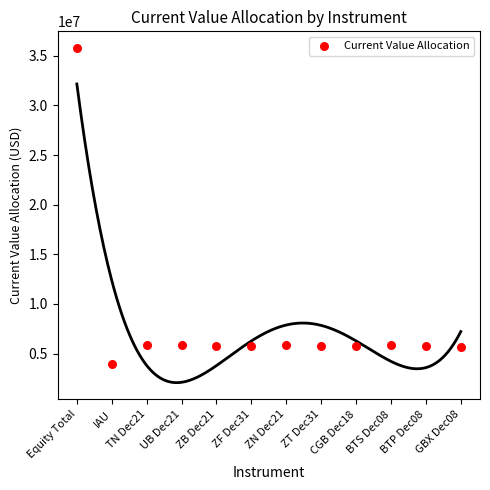

What is the average Y value?

8120282.3